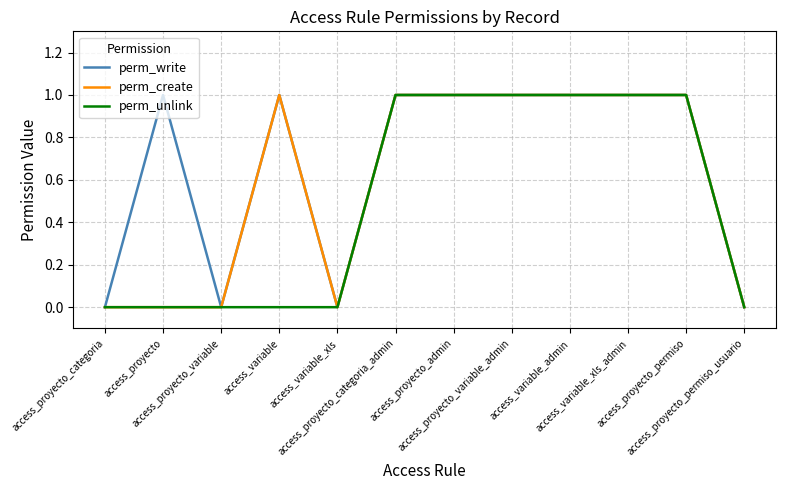

What position from the left is access_proyecto_permiso_usuario?

12